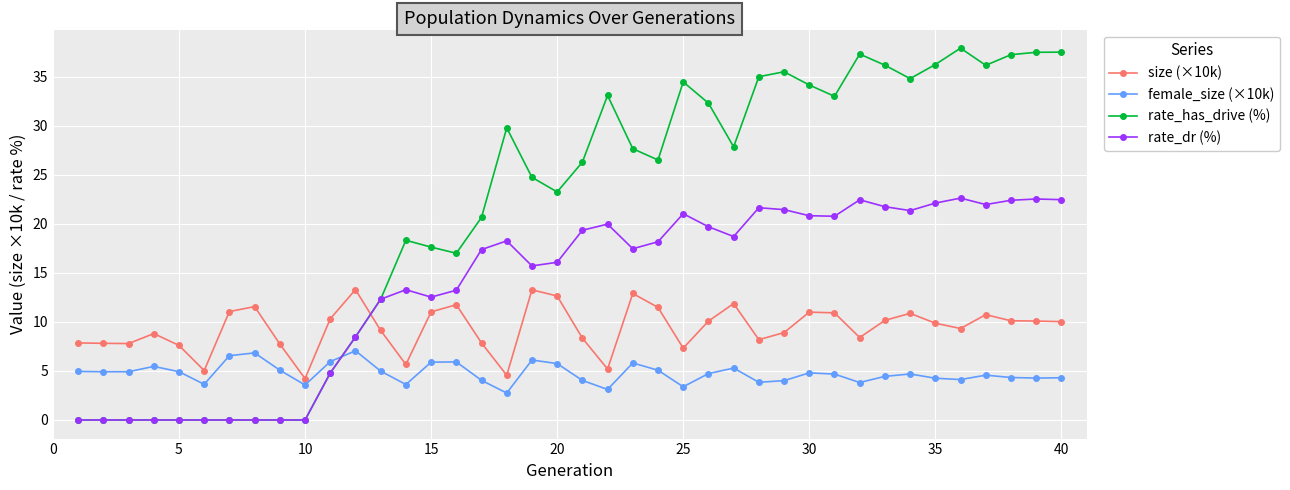

What is the sum of all size (×10k) values?

375.1